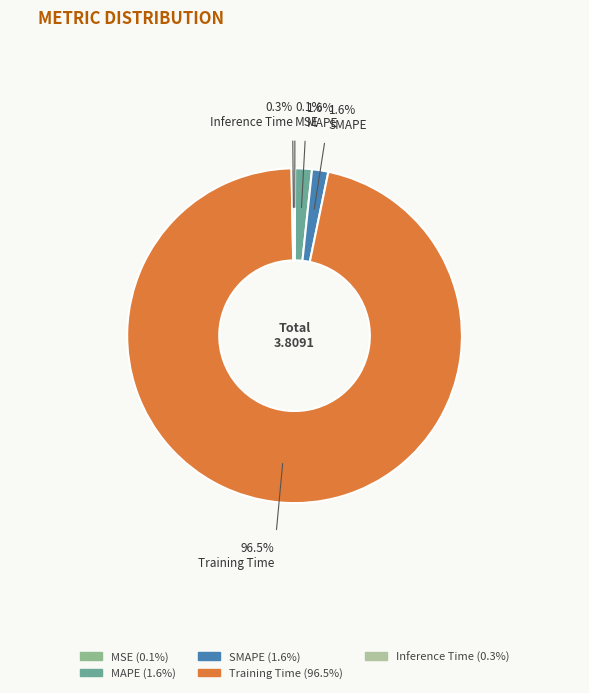

Which slice is the smallest?

MSE